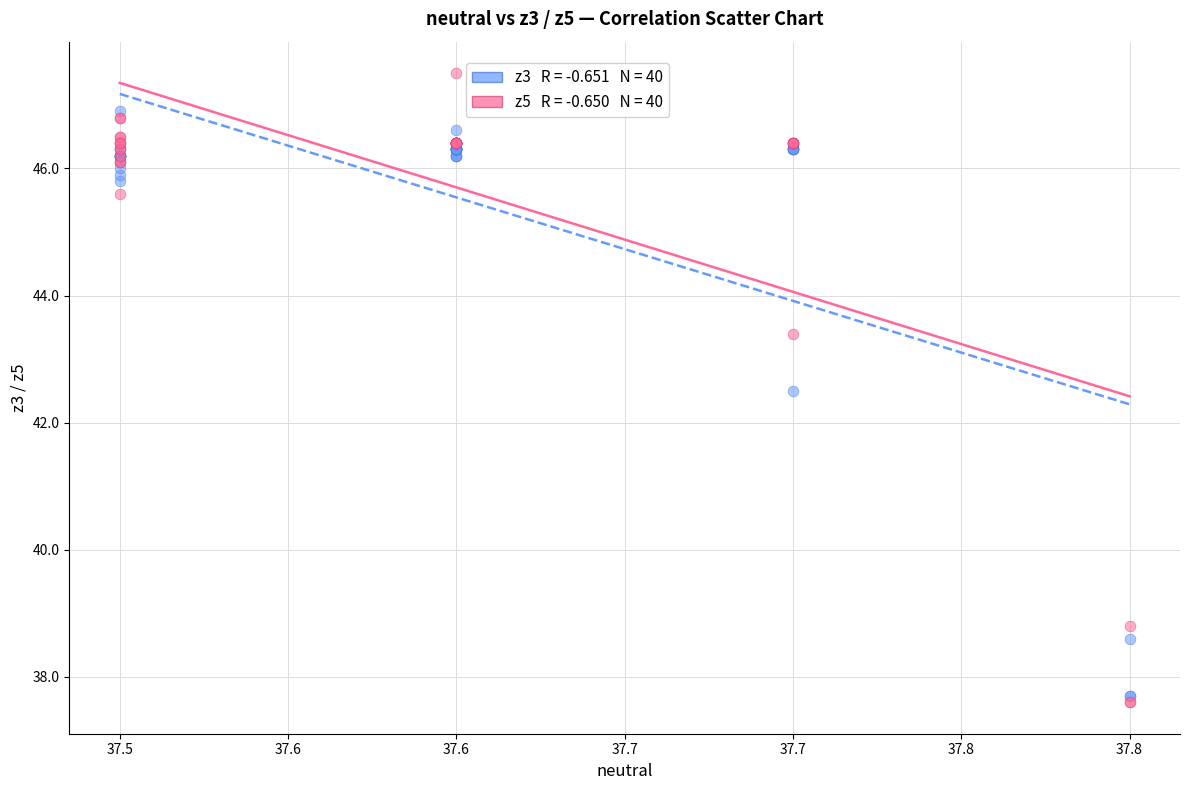

Across all series, what Y value is closest to 42?

42.5